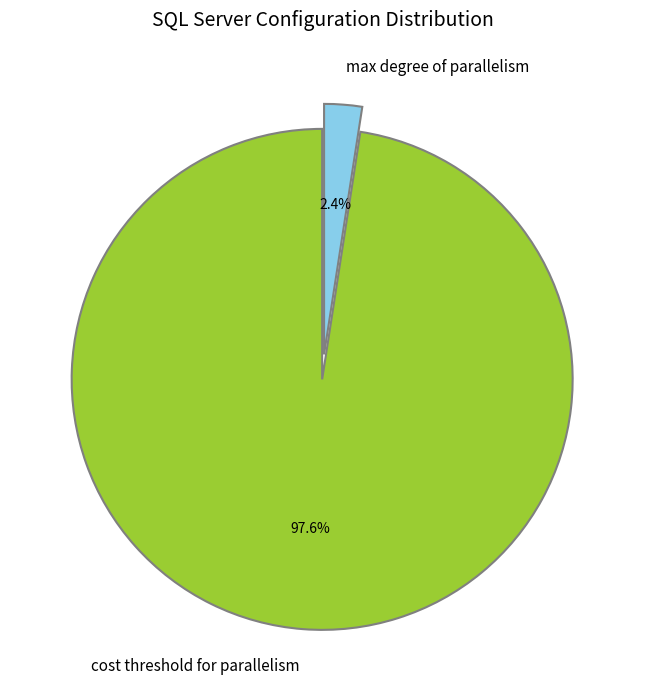

The max degree of parallelism slice represents 2% of the pie. True or false?

True